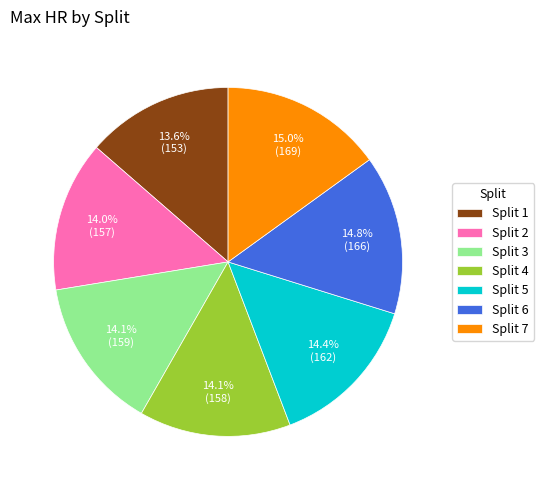

To the nearest percent, what is the combined percentage of Split 2 and Split 4?

28%